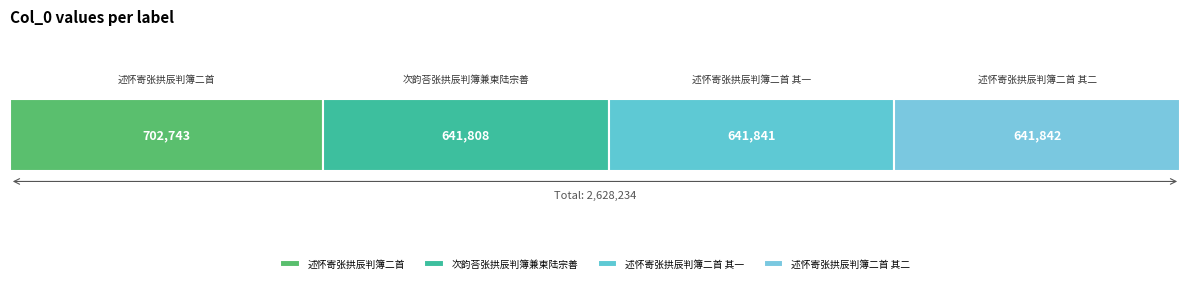

How many series are shown in this chart?

4